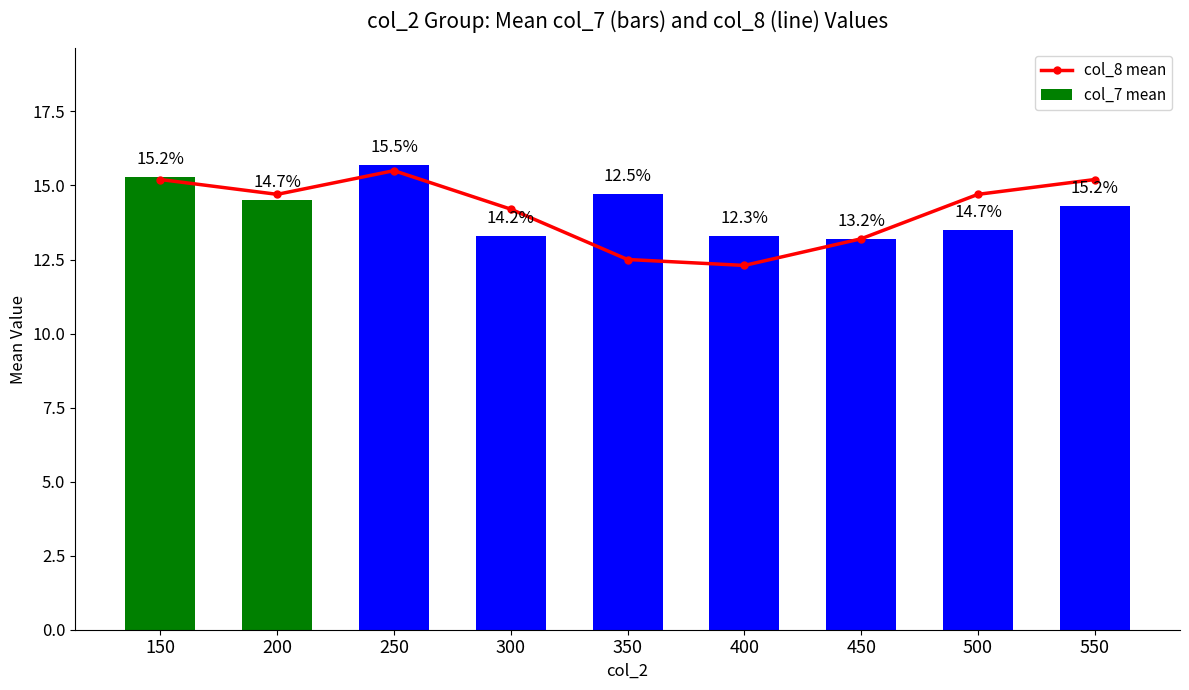

What is the difference between the highest and lowest values at 250?

0.2